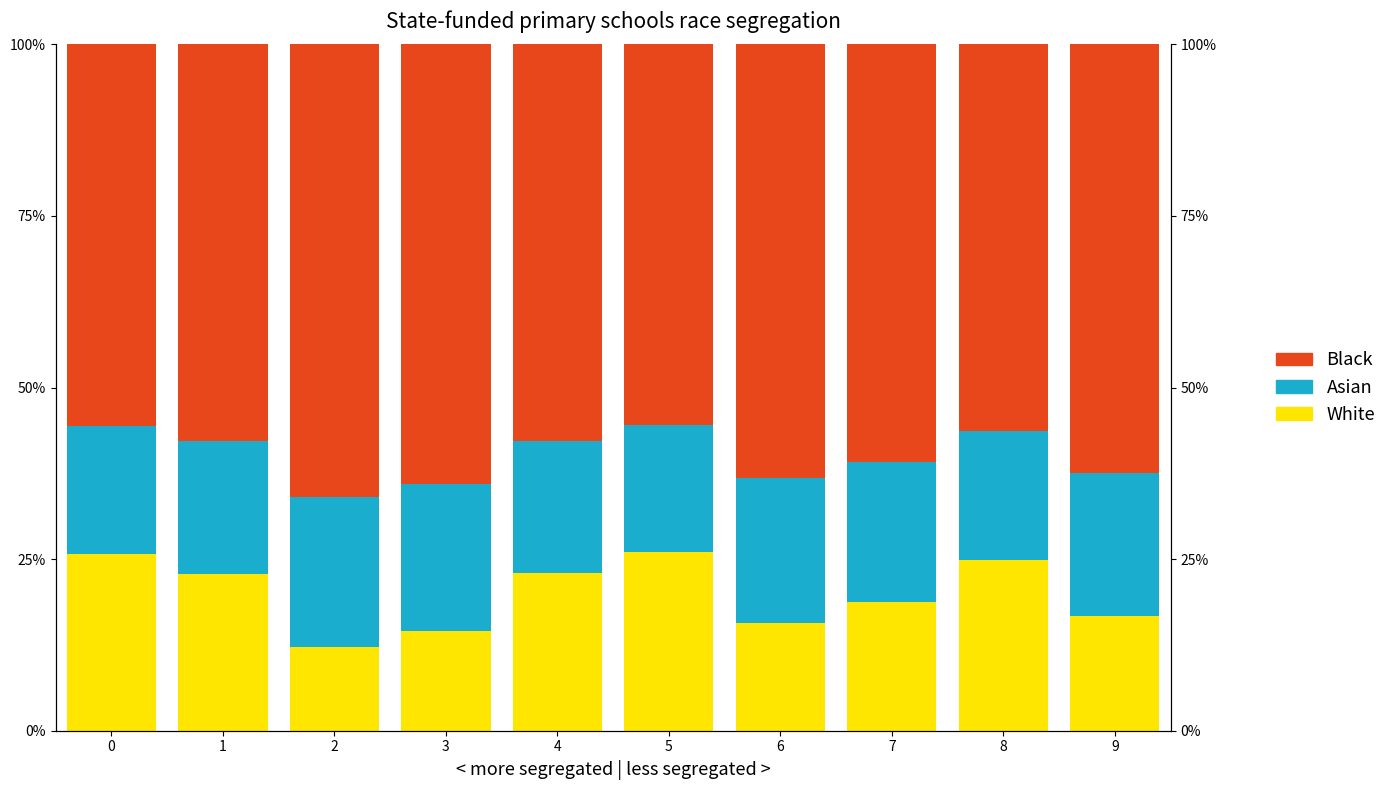

Reading left to right, extract all data points from this chart.

White: 0=0.3	1=0.2	2=0.1	3=0.1	4=0.2	5=0.3	6=0.2	7=0.2	8=0.2	9=0.2
Asian: 0=0.2	1=0.2	2=0.2	3=0.2	4=0.2	5=0.2	6=0.2	7=0.2	8=0.2	9=0.2
Black: 0=0.6	1=0.6	2=0.7	3=0.6	4=0.6	5=0.6	6=0.6	7=0.6	8=0.6	9=0.6